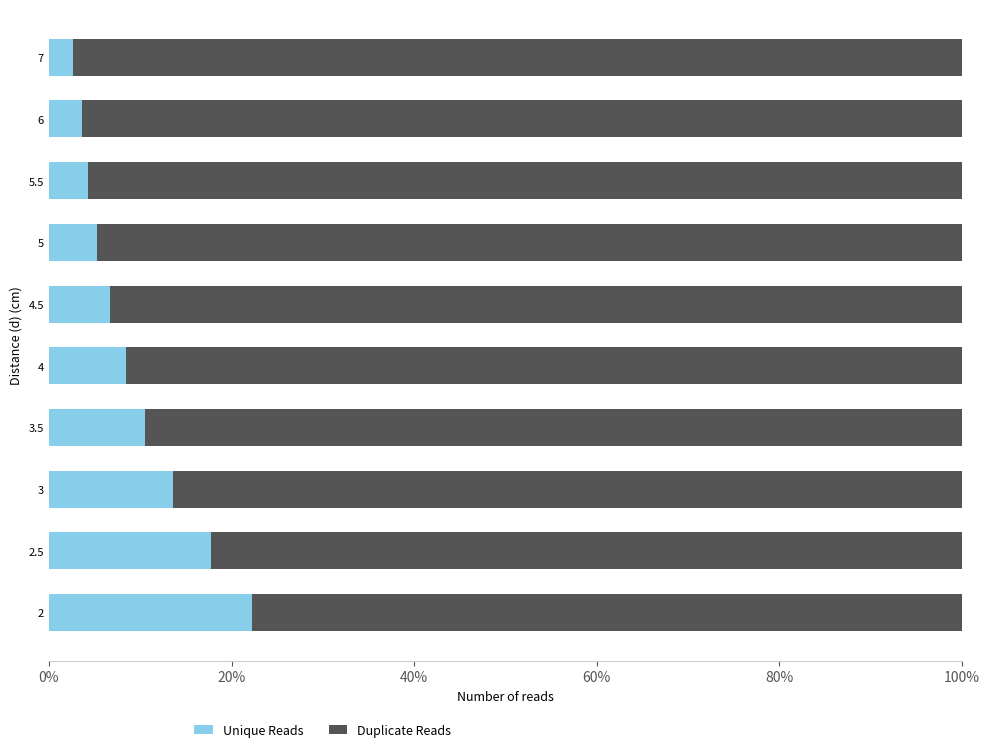

What is the lowest value of the Unique Reads series?

2.7